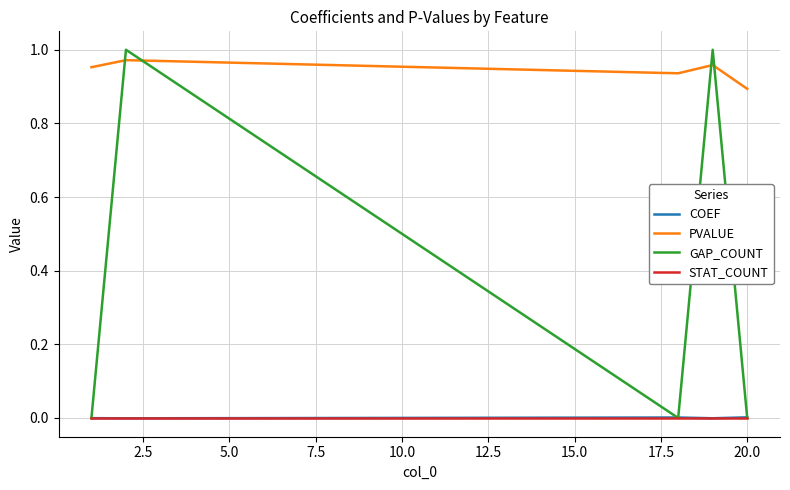

How many times do GAP_COUNT and PVALUE cross each other?

4